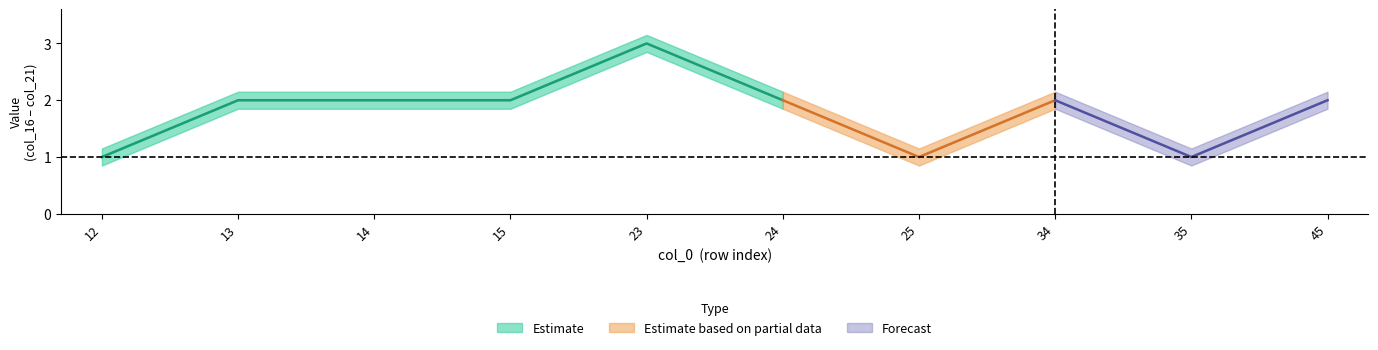

What is the value of the col_18 point at the 6th from the left?

2